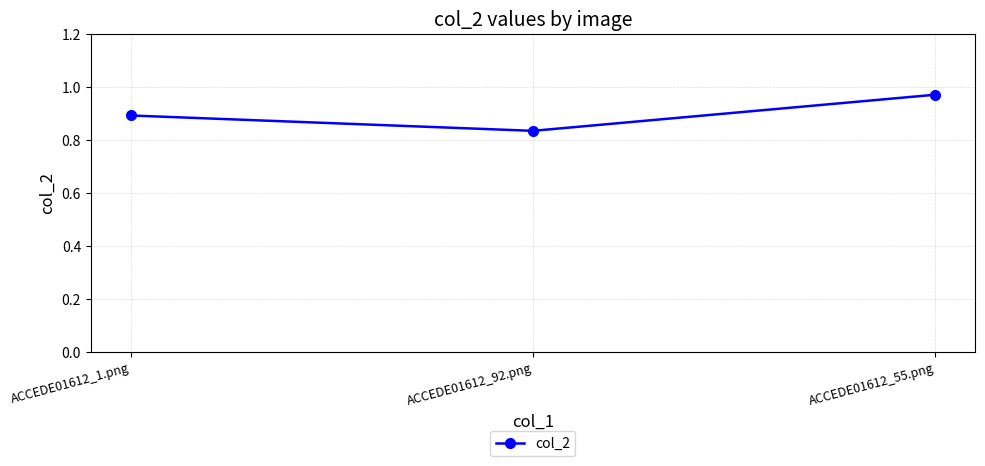

List the labels in order of value, smallest first.

ACCEDE01612_92.png, ACCEDE01612_1.png, ACCEDE01612_55.png